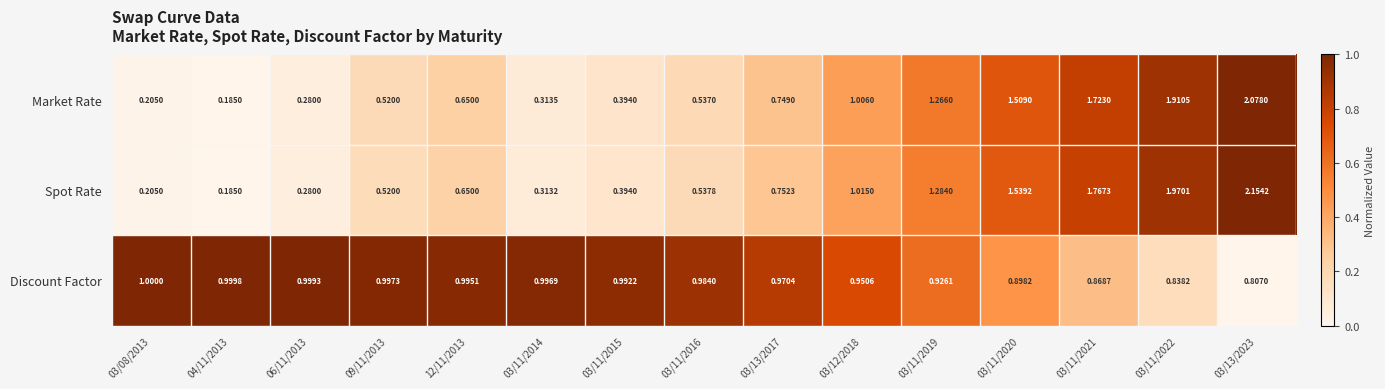

How many series are shown in this chart?

3